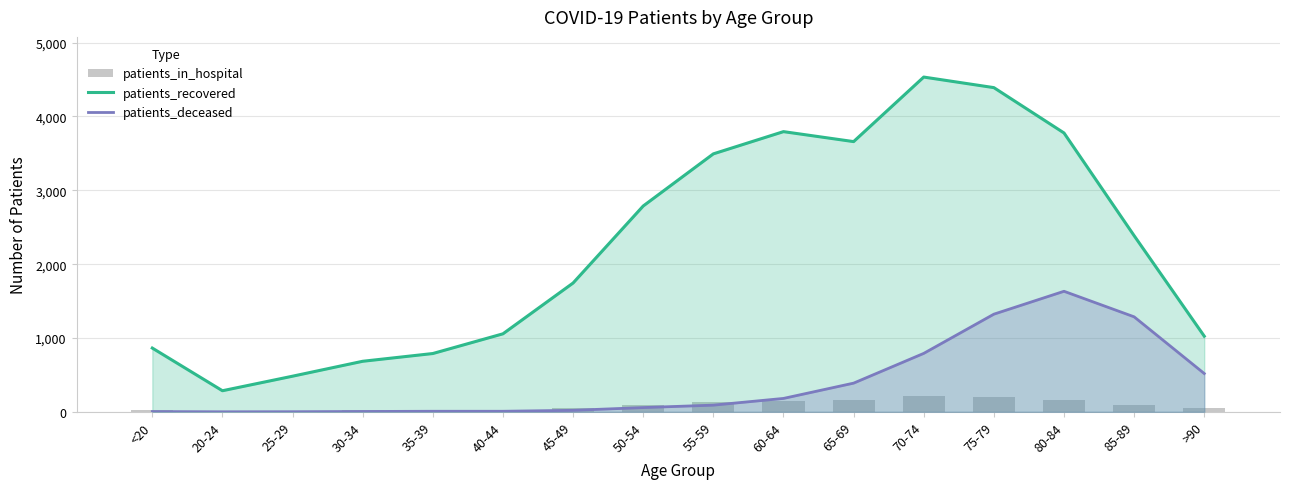

What is the value of the patients_deceased bar at the 10th from the left?

182